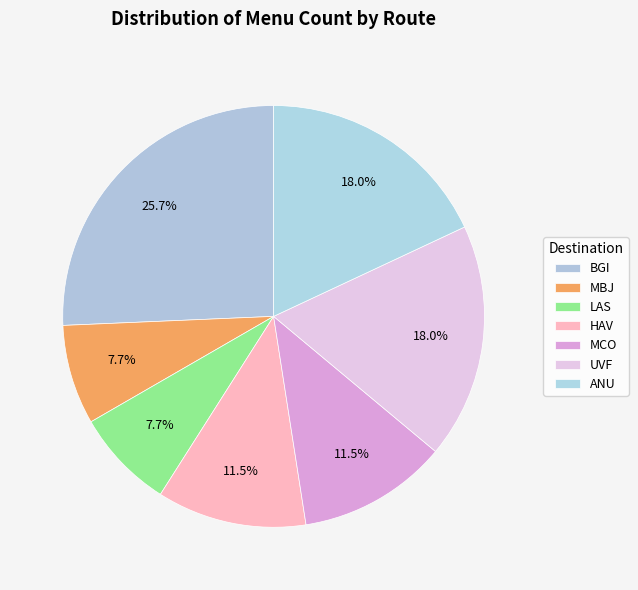

How many slices are in this pie chart?

7